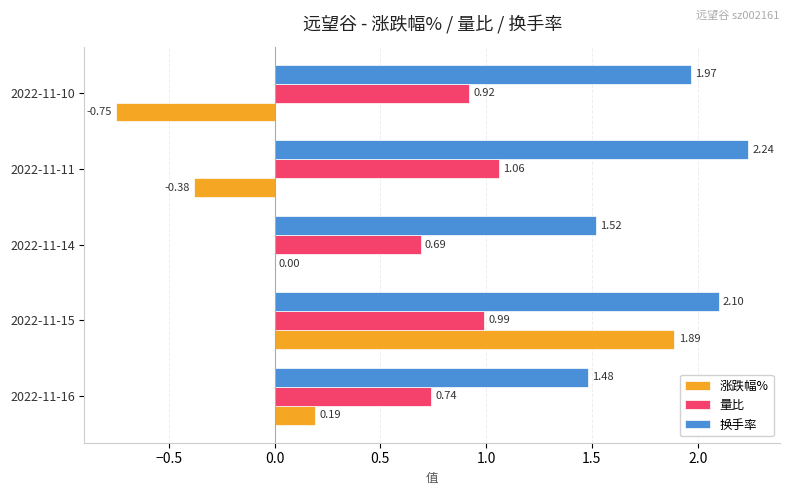

What is the sum of all 换手率 values?

9.3